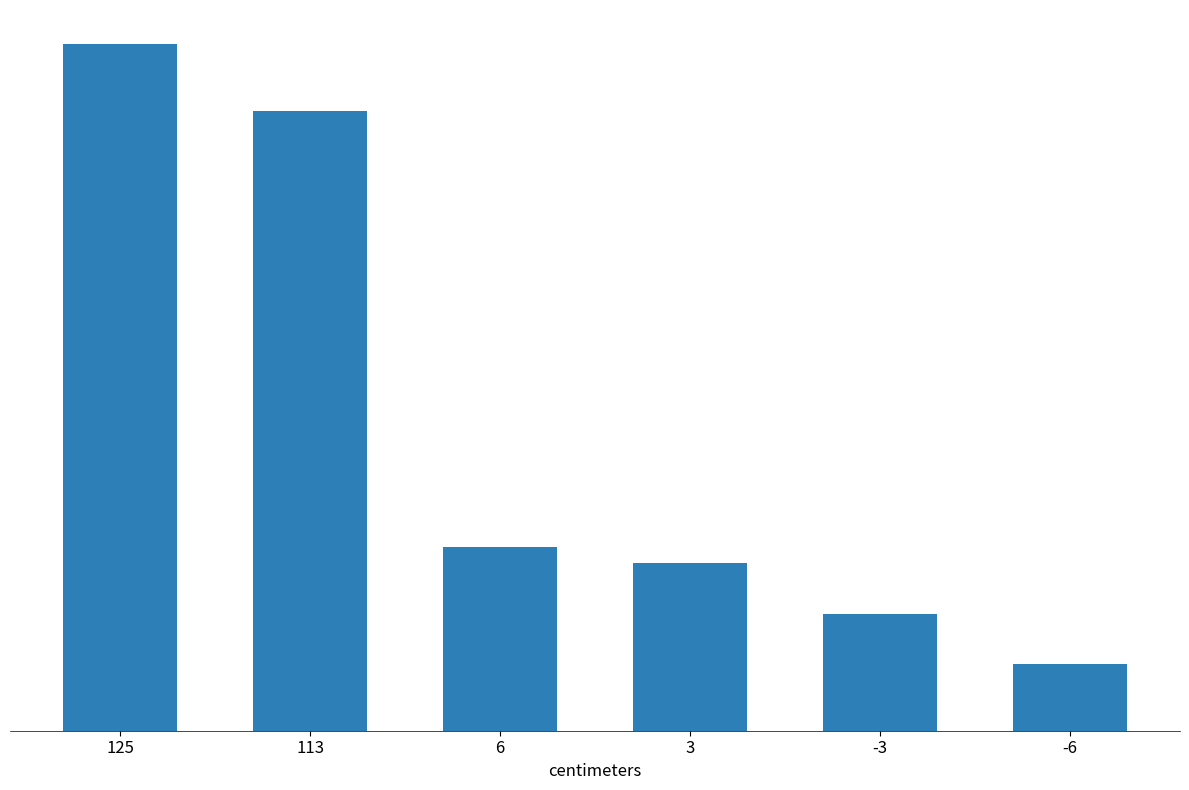

What is the greatest value displayed?

4.1